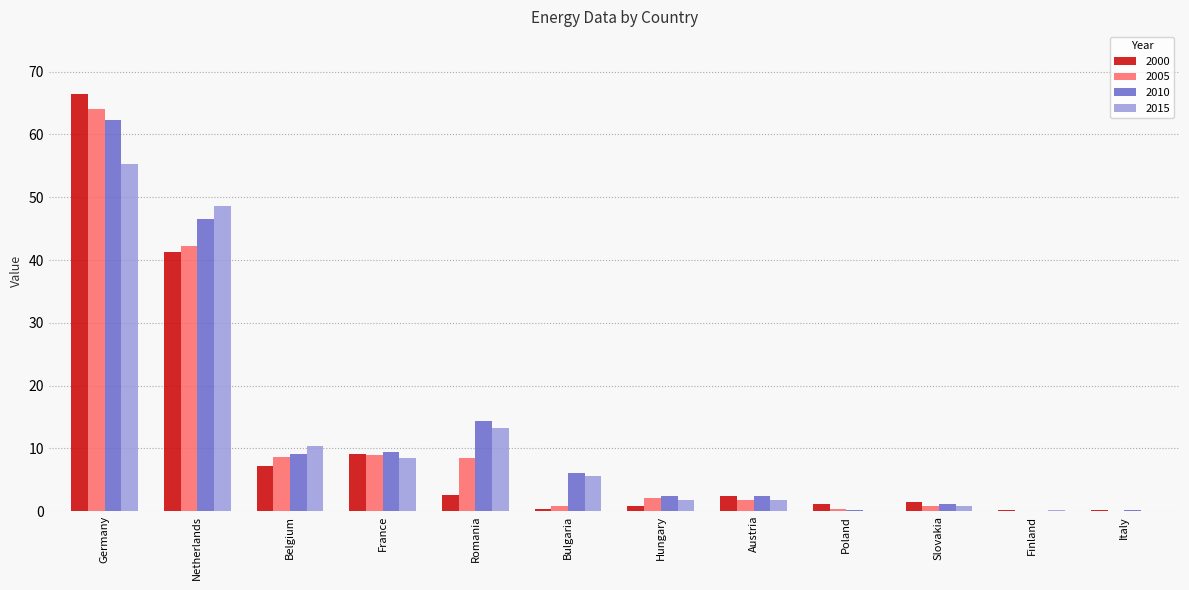

How many values in the 2015 series exceed 5?

6